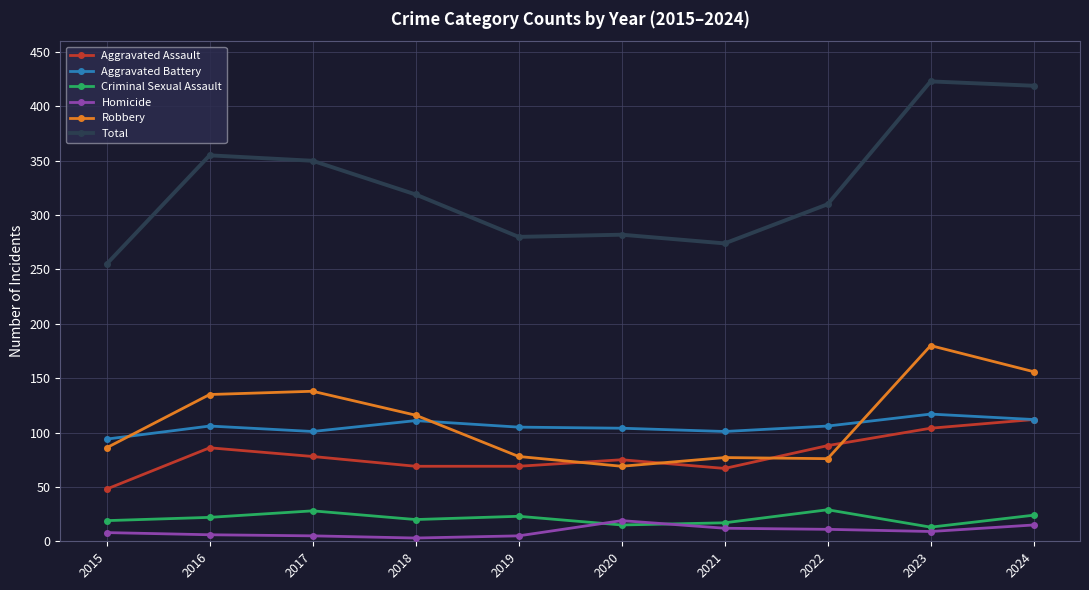

What is the maximum value shown in the chart?

423